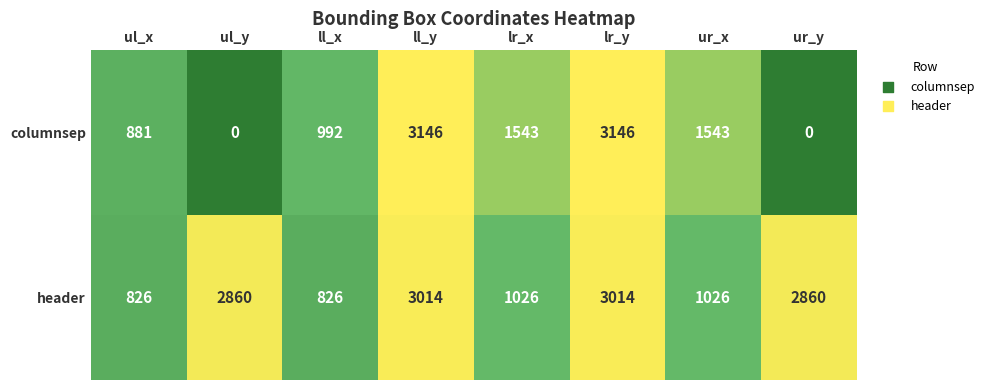

What is the highest value of the header series?

3014